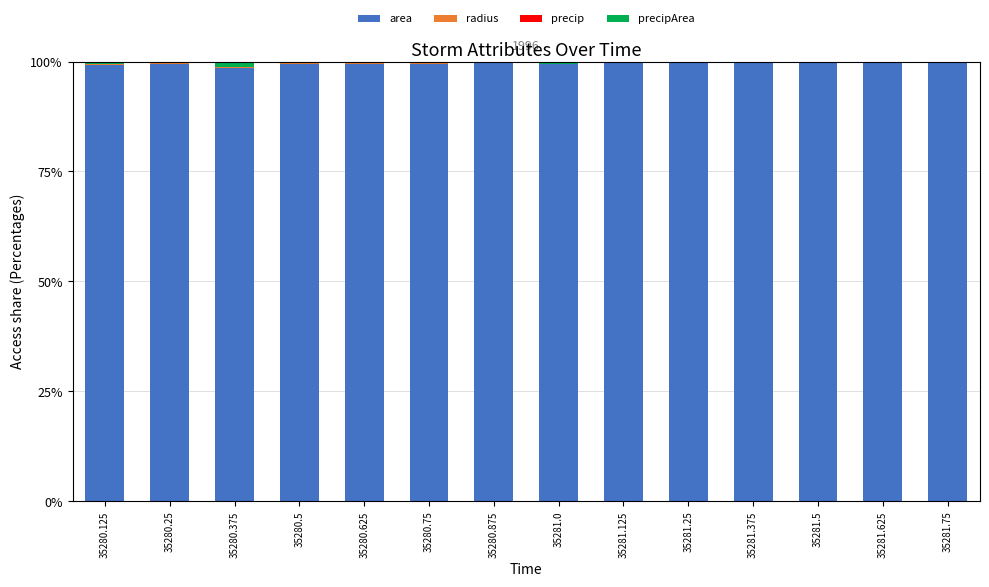

How many area values are between 99 and 100?

13